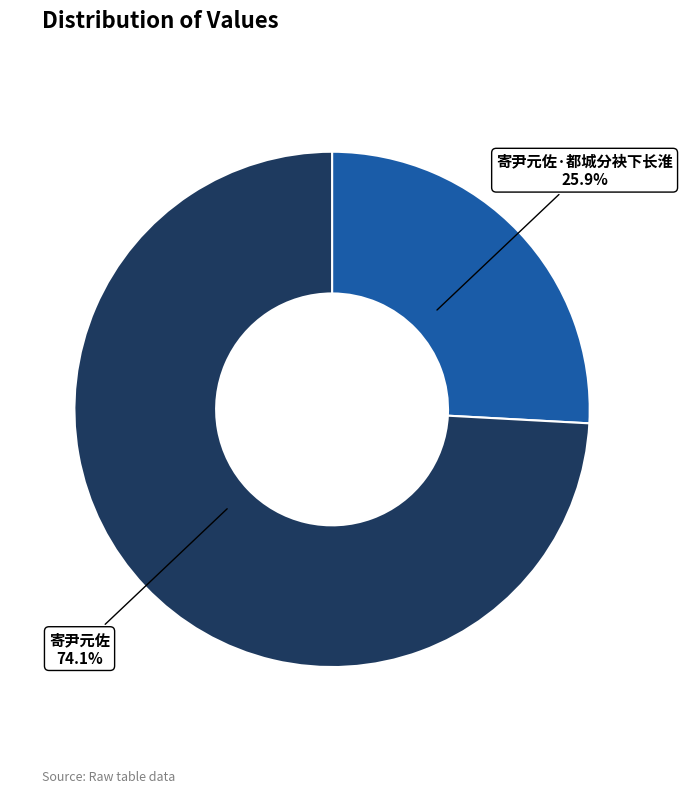

Is there any slice that represents more than half of the pie?

Yes